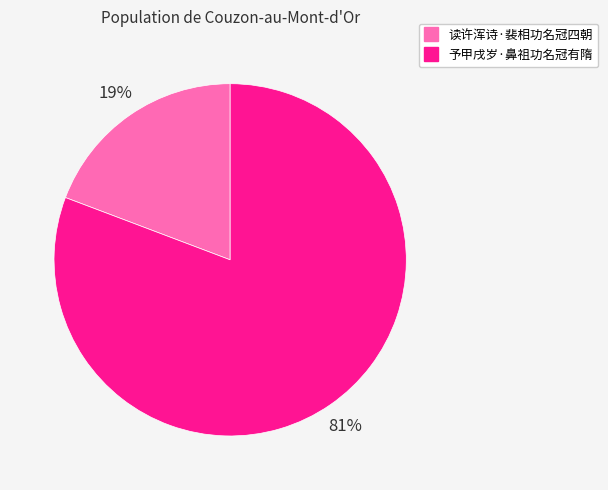

True or false: 予甲戌岁·鼻祖功名冠有隋 accounts for 81% of the total.

True